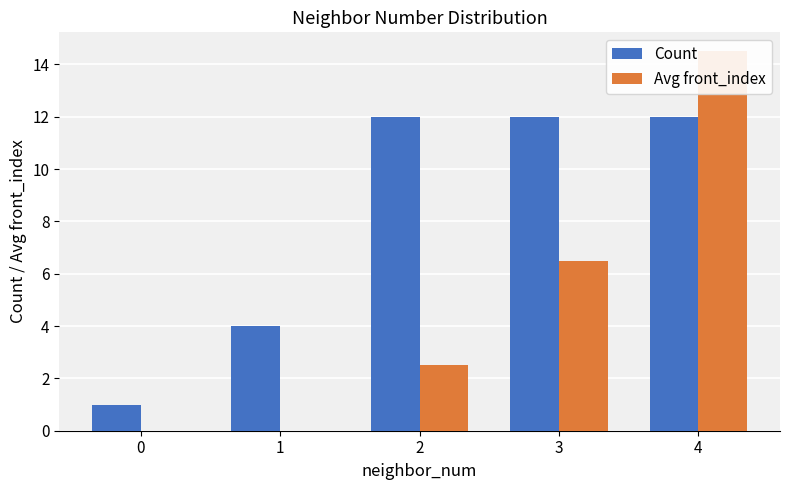

Between 1 and 2, which series saw the biggest shift?

Count